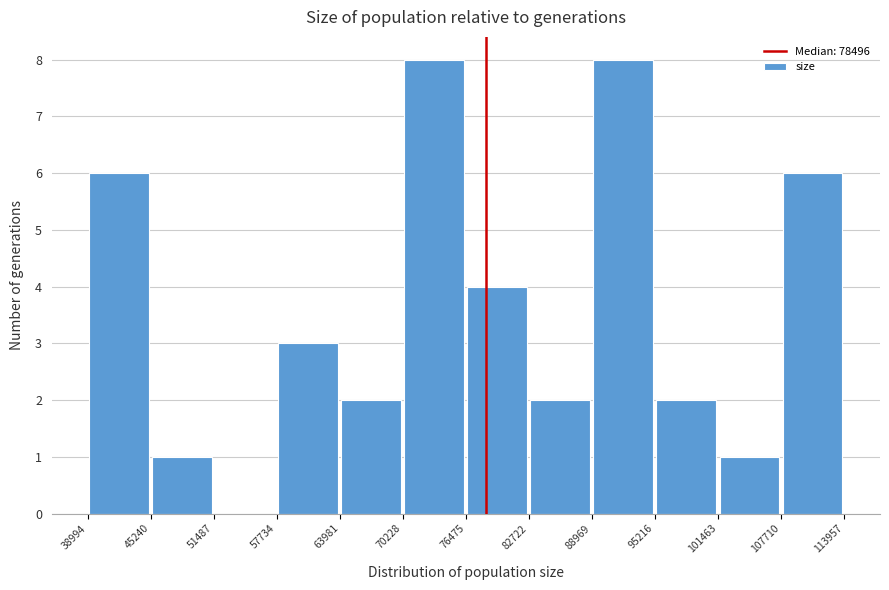

What is the height of the bar covering 38994 to 45240 on the x-axis? The values are not printed on the chart, so give them approximately, as read against the axis.

6